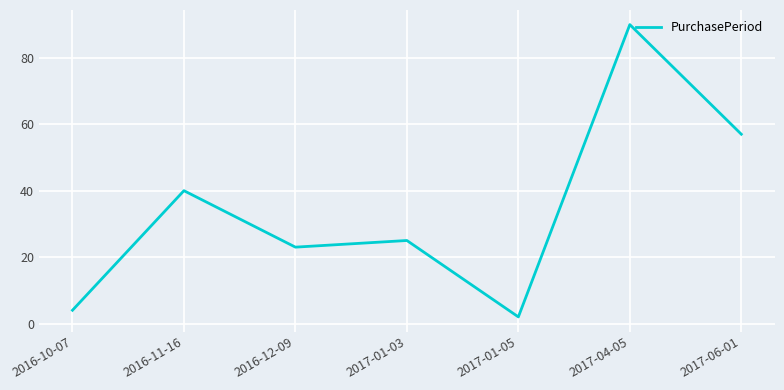

How many distinct data groups are displayed?

1